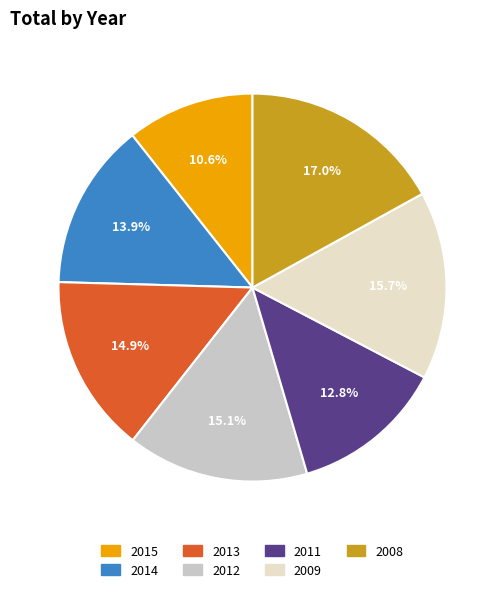

How many slices are in this pie chart?

7